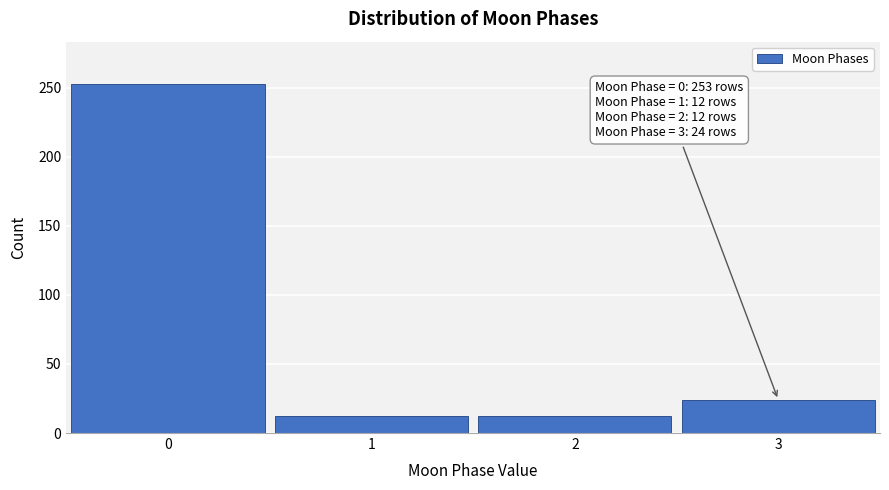

Reading left to right, transcribe all the data shown in this chart.

253	12	12	24